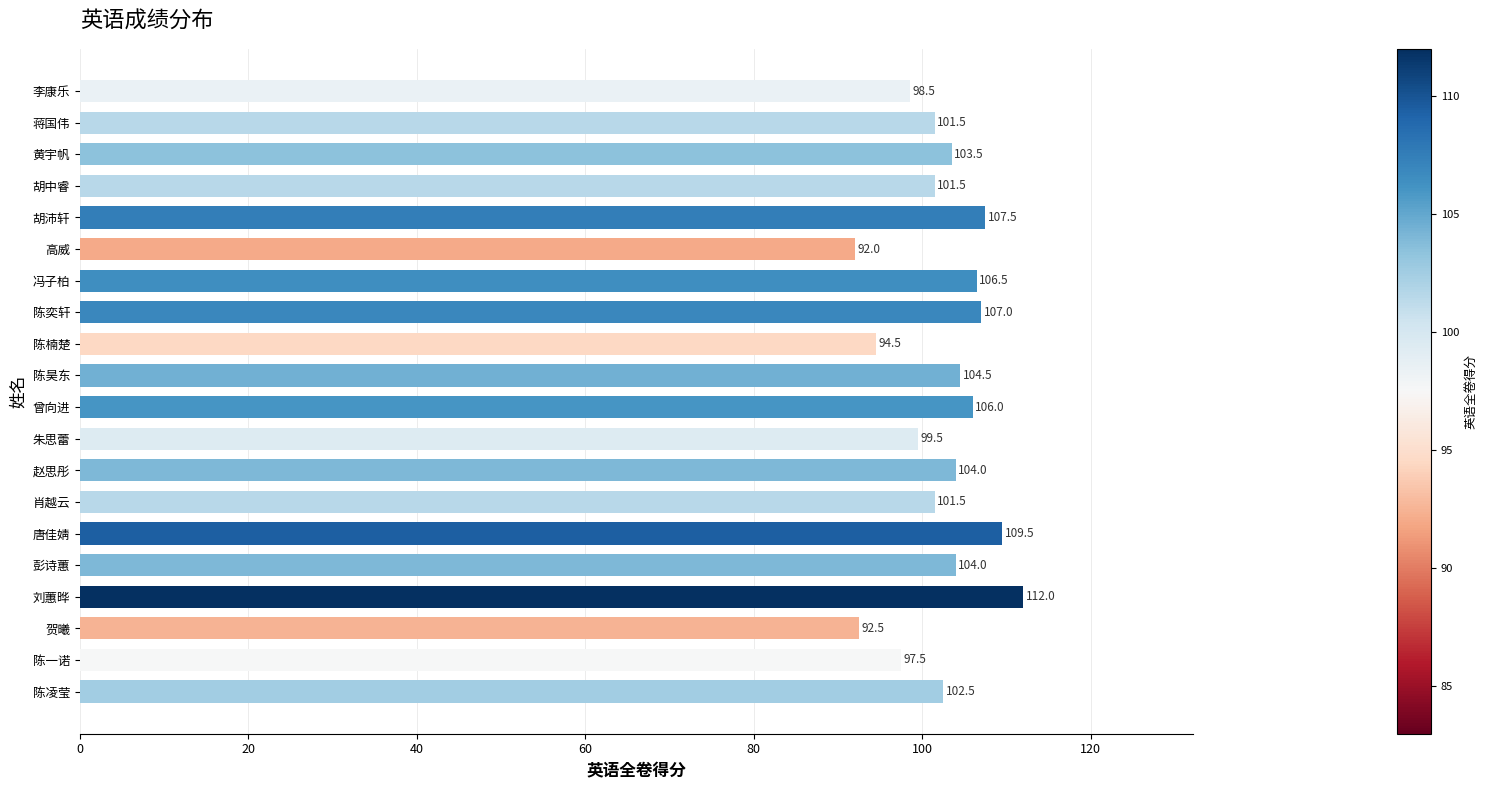

Reading top to bottom, list all the values displayed in this chart.

李康乐=98.5	蒋国伟=101.5	黄宇帆=103.5	胡中睿=101.5	胡沛轩=107.5	高威=92.0	冯子柏=106.5	陈奕轩=107.0	陈楠楚=94.5	陈昊东=104.5	曾向进=106.0	朱思蕾=99.5	赵思彤=104.0	肖越云=101.5	唐佳婧=109.5	彭诗蕙=104.0	刘蕙晔=112.0	贺曦=92.5	陈一诺=97.5	陈凌莹=102.5